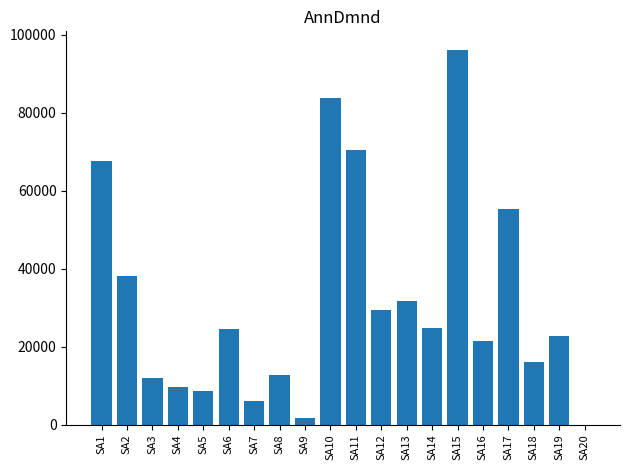

How many series are shown in this chart?

1